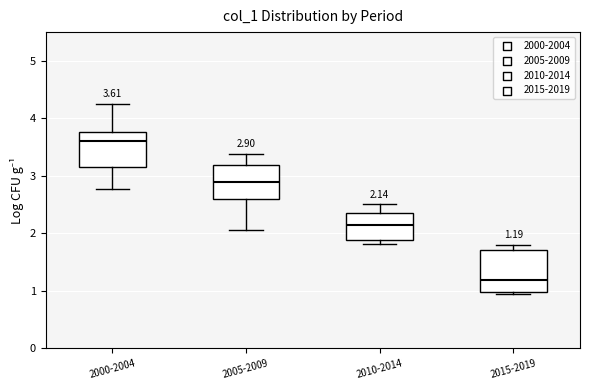

Comparing the boxes themselves (not the whiskers), which one is the tallest?

2015-2019